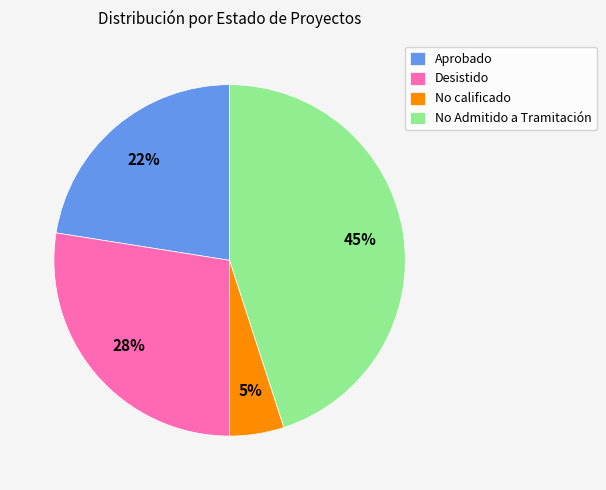

Combined, do No Admitido a Tramitación and Desistido account for over 50%?

Yes